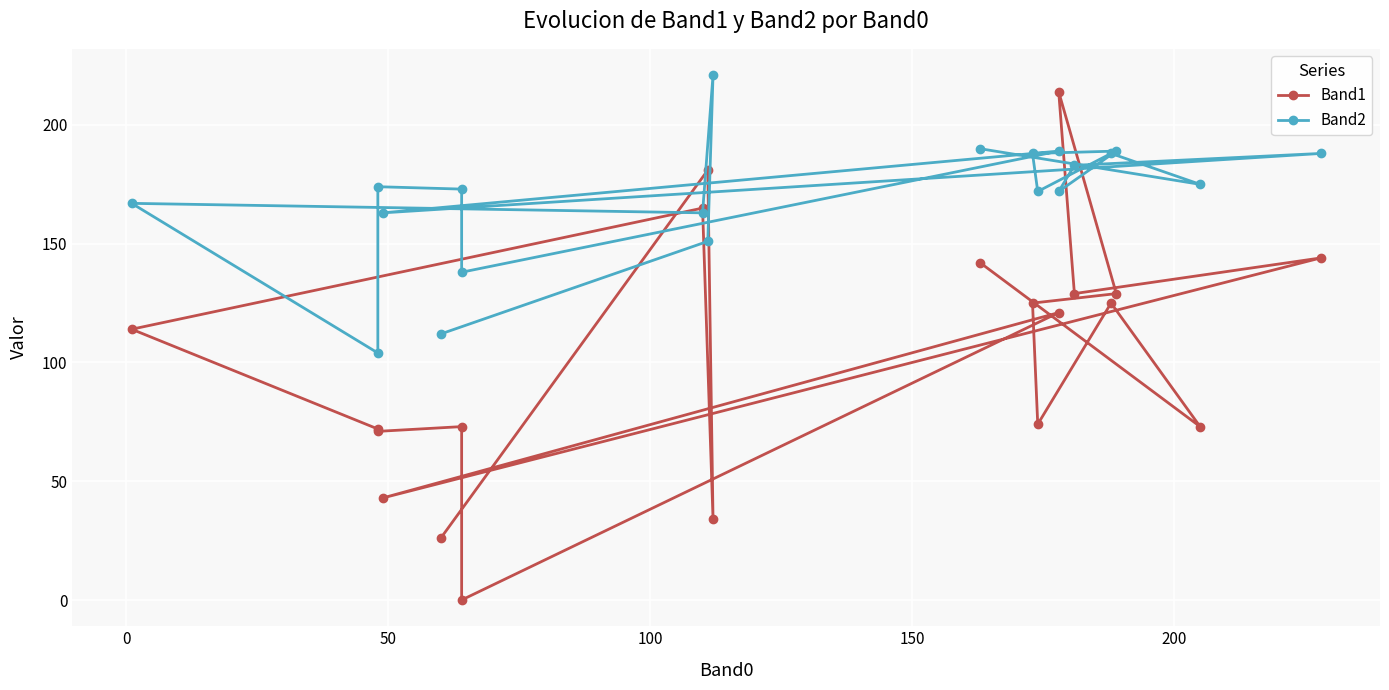

Which series has the widest spread of values?

Band1